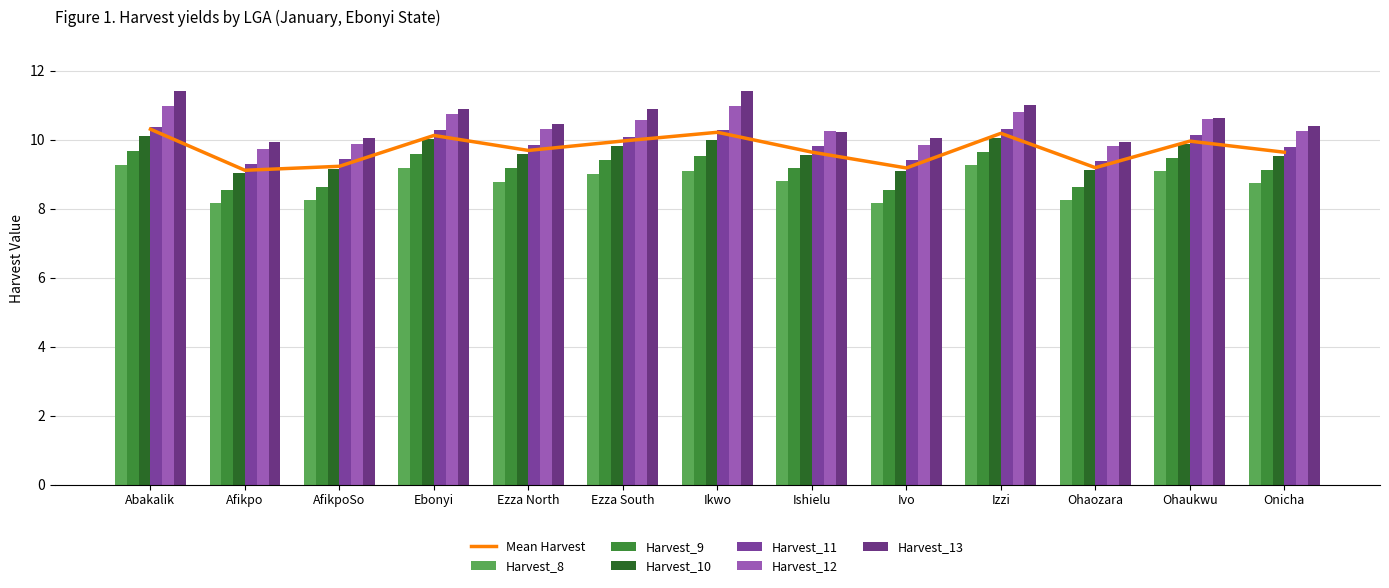

How many values in the Harvest_12 series are below 10?

4